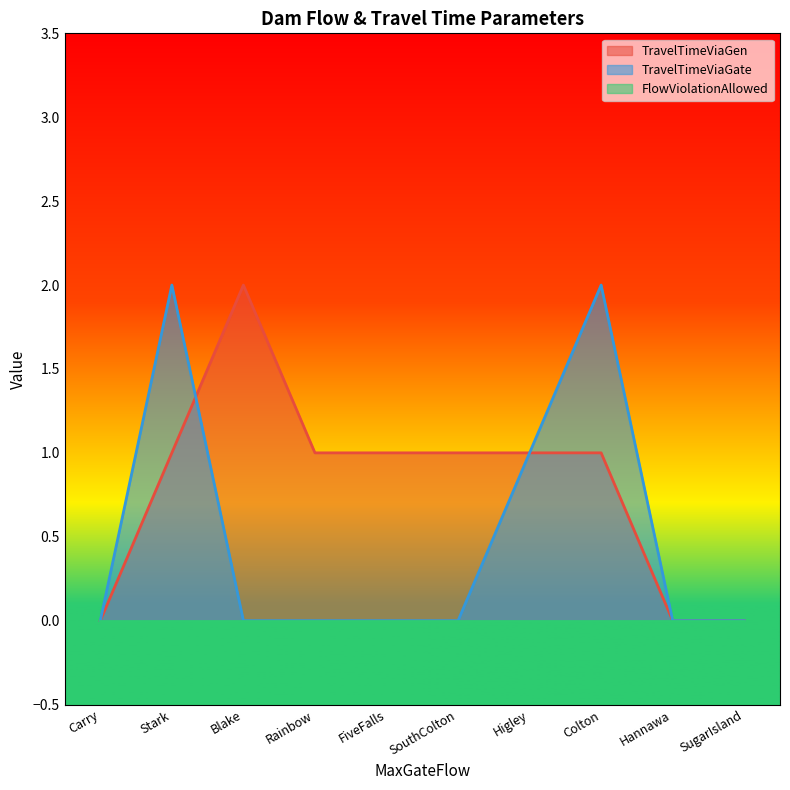

What is the approximate value of TravelTimeViaGen at SouthColton?

1